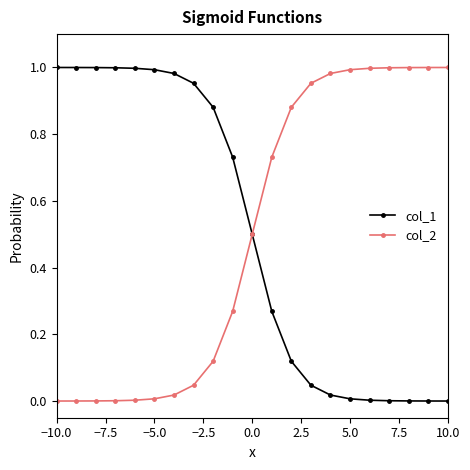

What are all the series names shown in the legend?

col_1, col_2